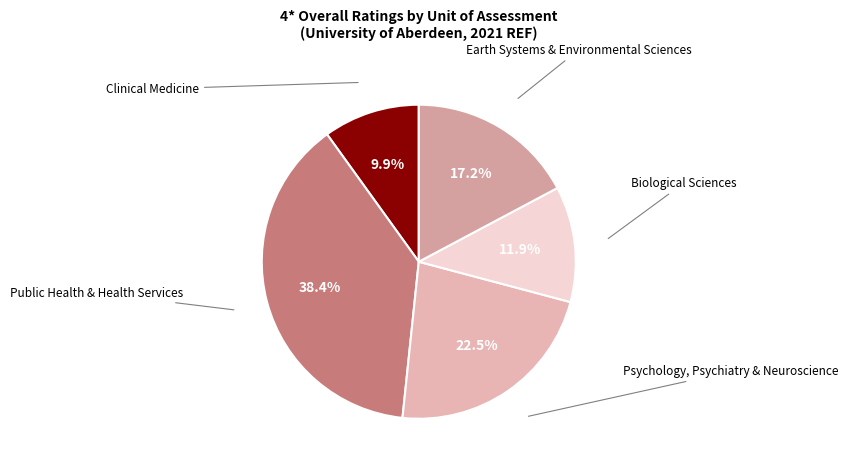

What is the ratio of the value at Clinical Medicine to the value at Public Health & Health Services?

0.3